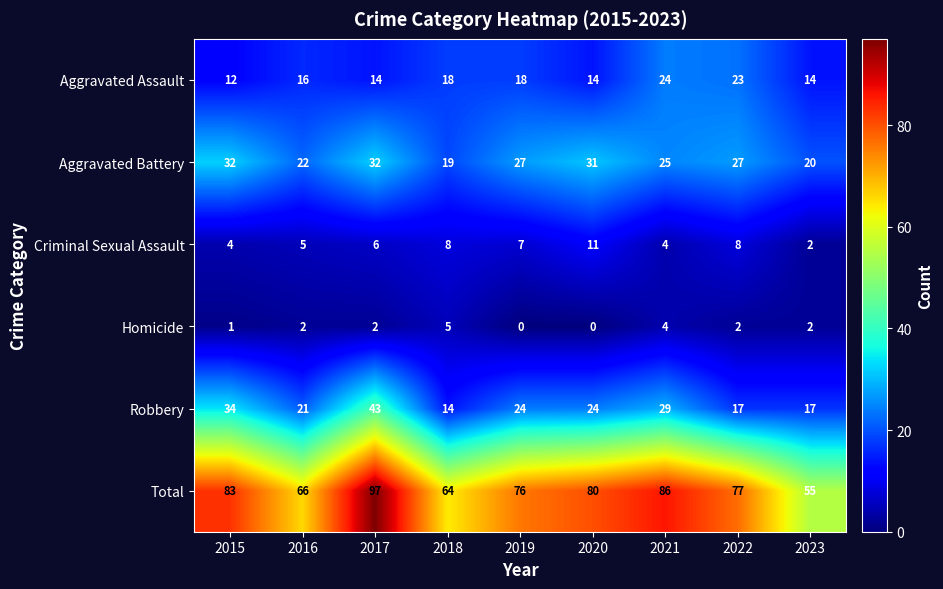

Which label corresponds to the largest value in the chart?

2017